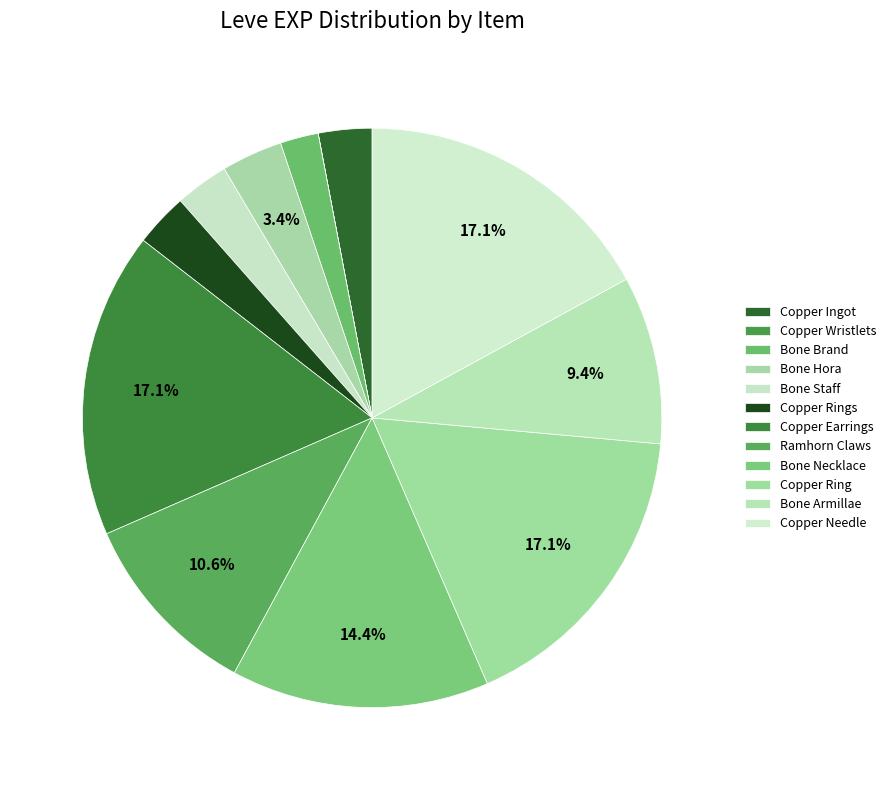

To the nearest percent, what portion does Bone Hora represent?

3%